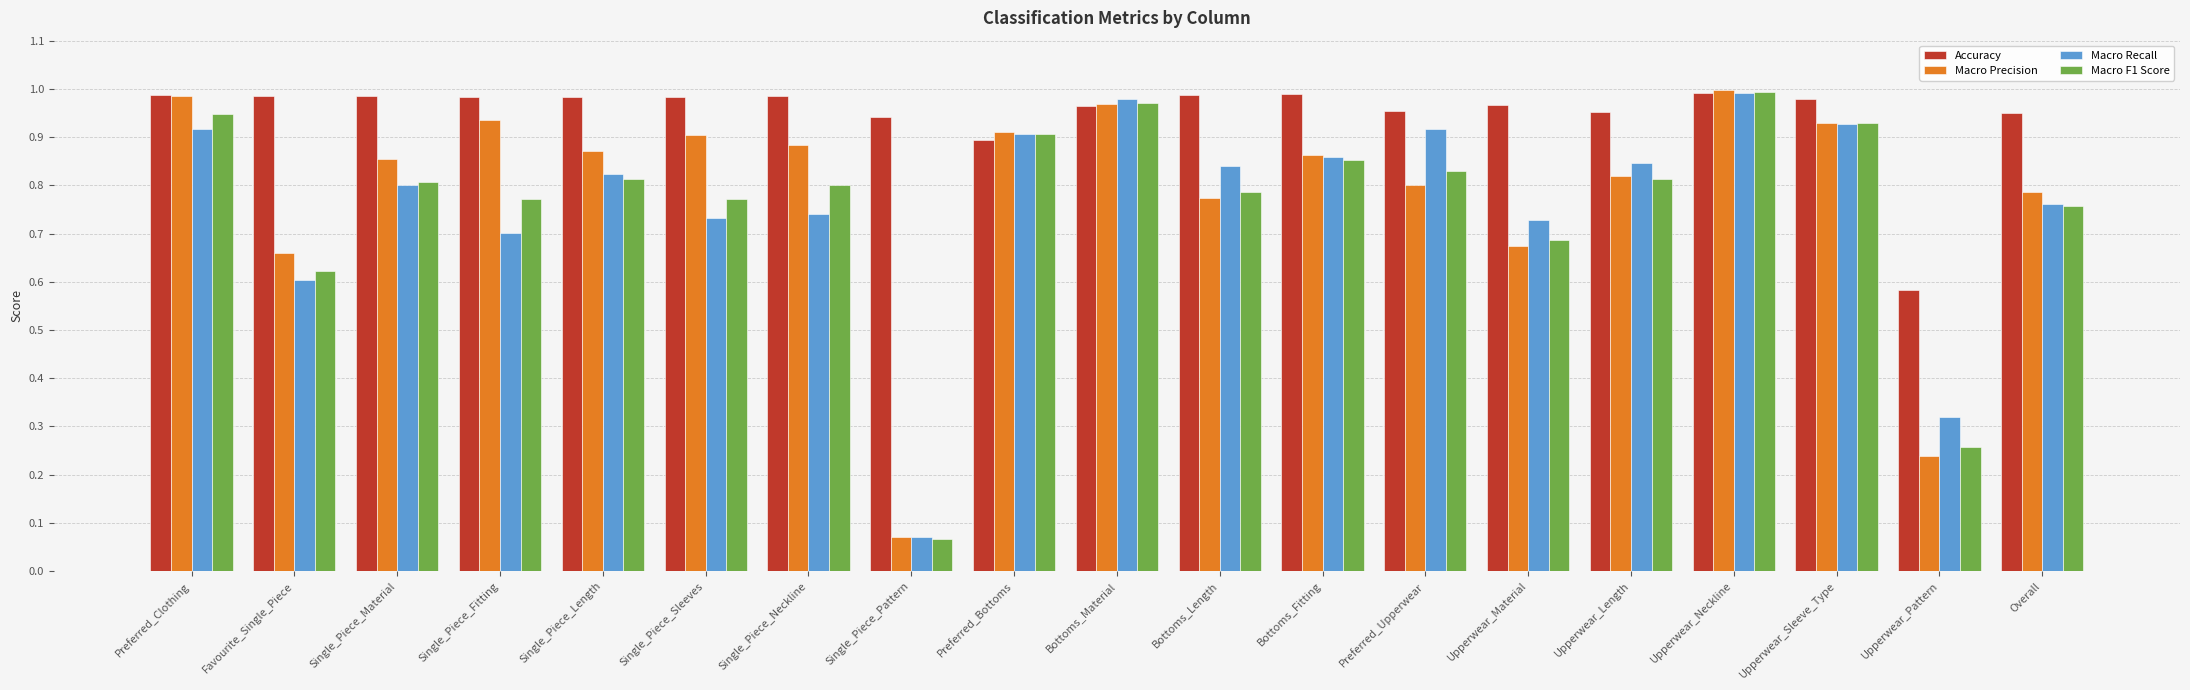

What is the difference between the maximum and minimum values in the Accuracy series?

0.4